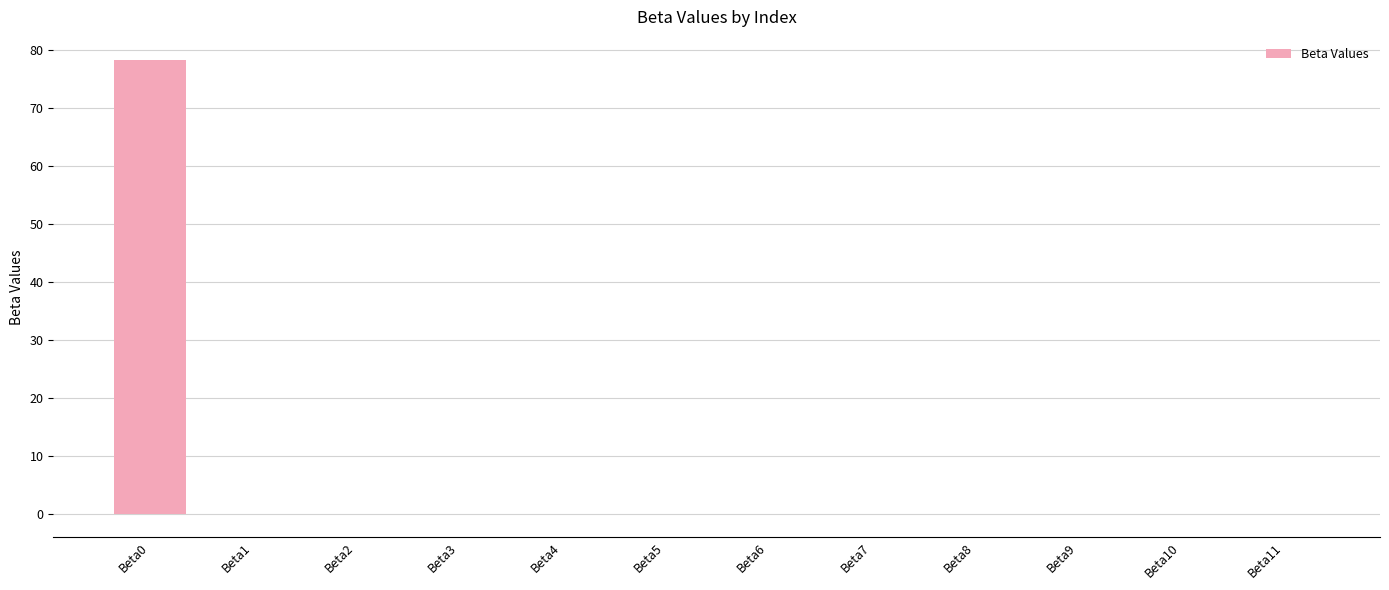

What is the sum of all values?

78.3